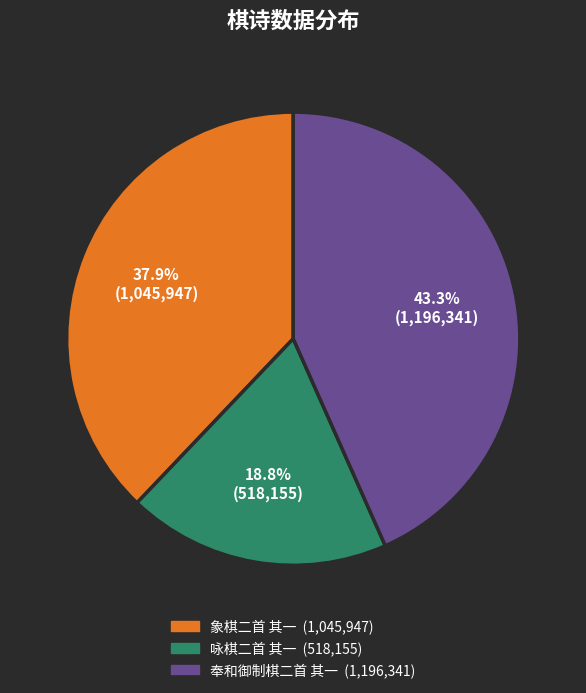

Count the number of slices in the pie.

3